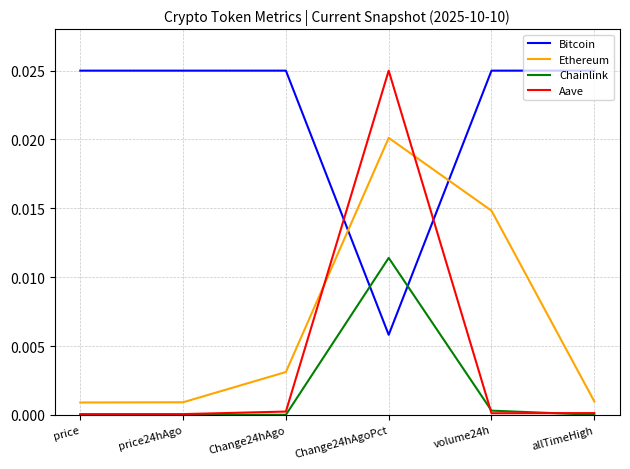

True or false: Aave and Ethereum cross at least once.

True